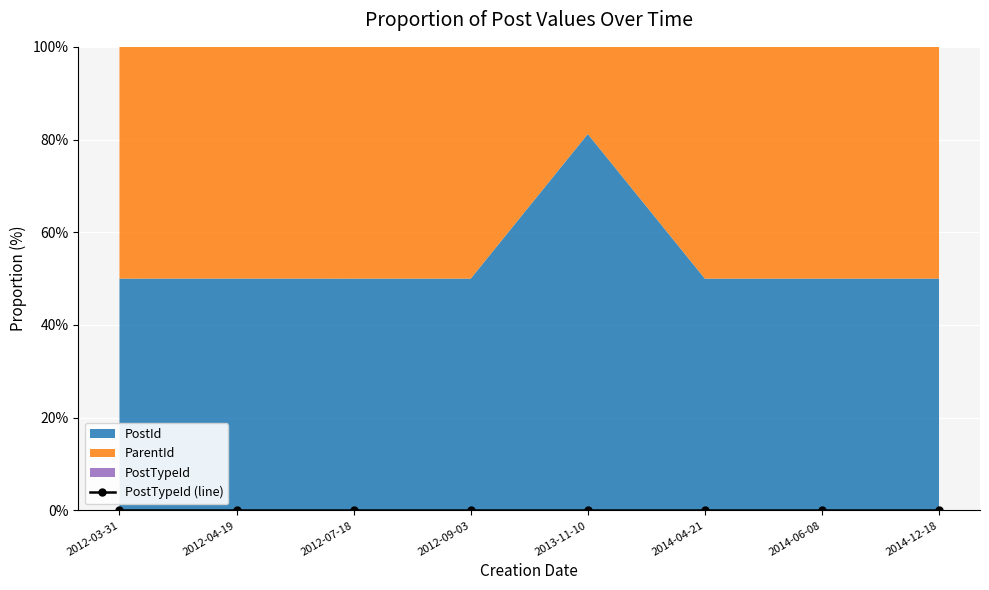

True or false: PostTypeId (line) has a value of 0.0 at 2014-12-18.

True